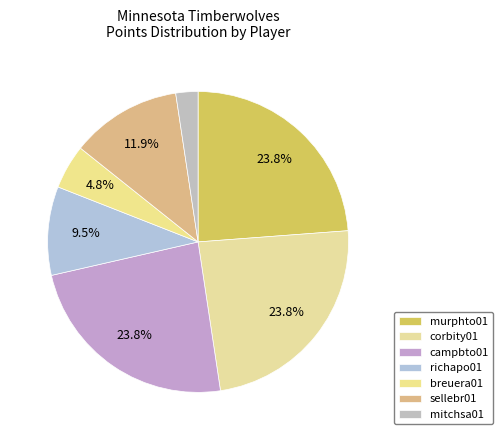

Count the number of slices in the pie.

7